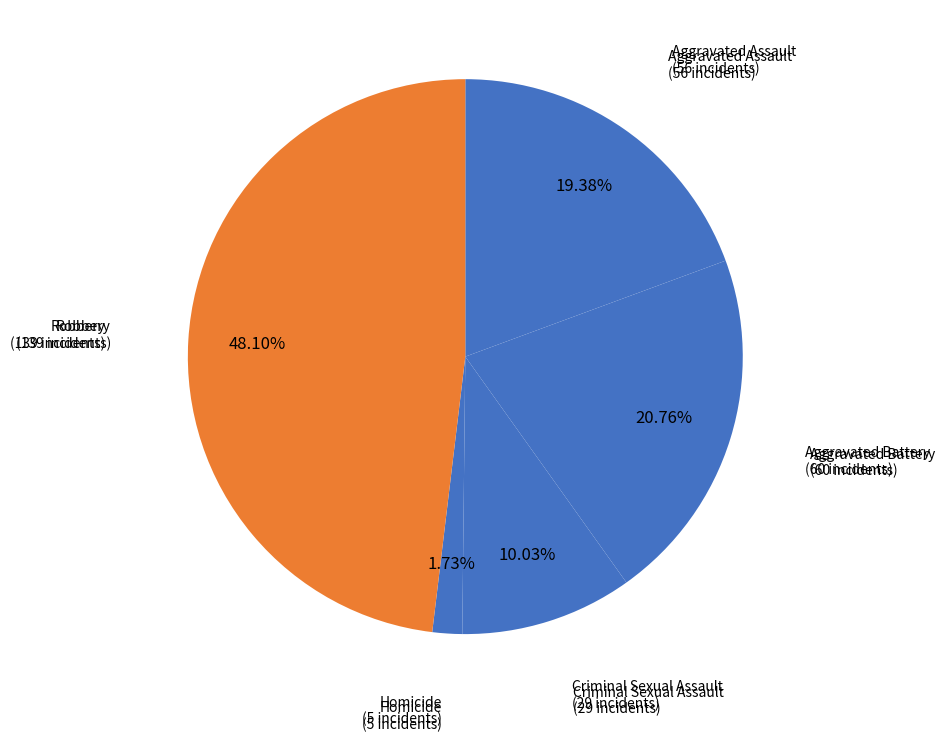

Rank the categories by value from highest to lowest.

Robbery, Aggravated Battery, Aggravated Assault, Criminal Sexual Assault, Homicide